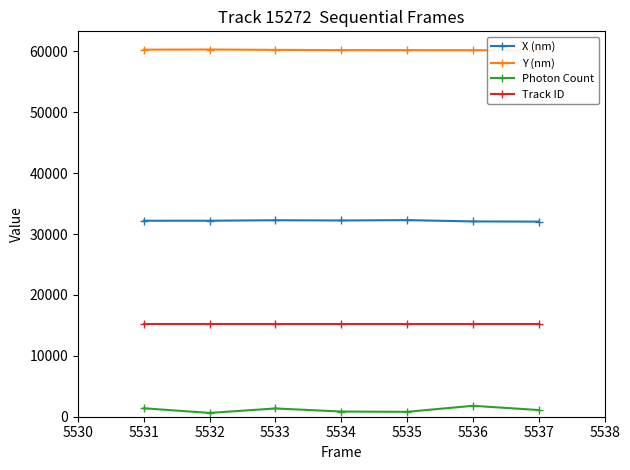

What is the value of the X (nm) point at the 2nd from the left?

32189.5